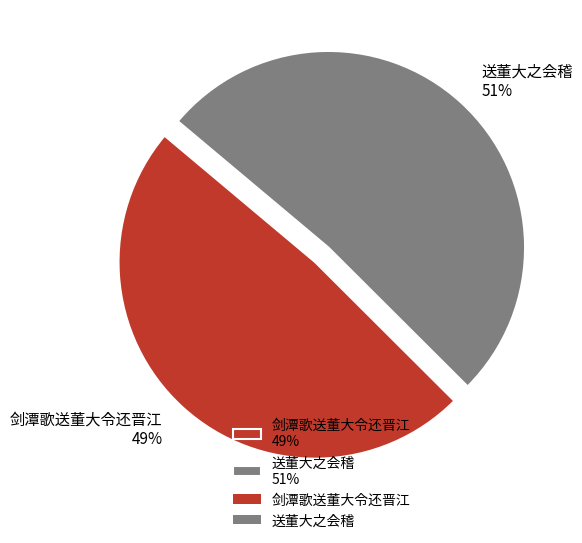

How many segments does this pie chart have?

2